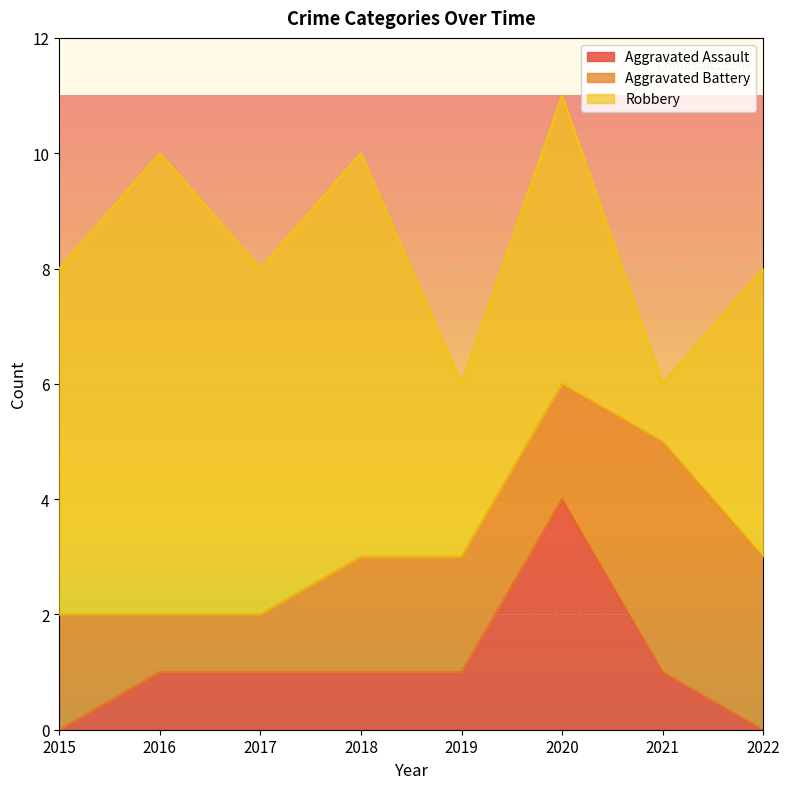

Reading left to right, transcribe all the data shown in this chart.

Aggravated Assault: 0	1	1	1	1	4	1	0
Aggravated Battery: 2	1	1	2	2	2	4	3
Robbery: 6	8	6	7	3	5	1	5